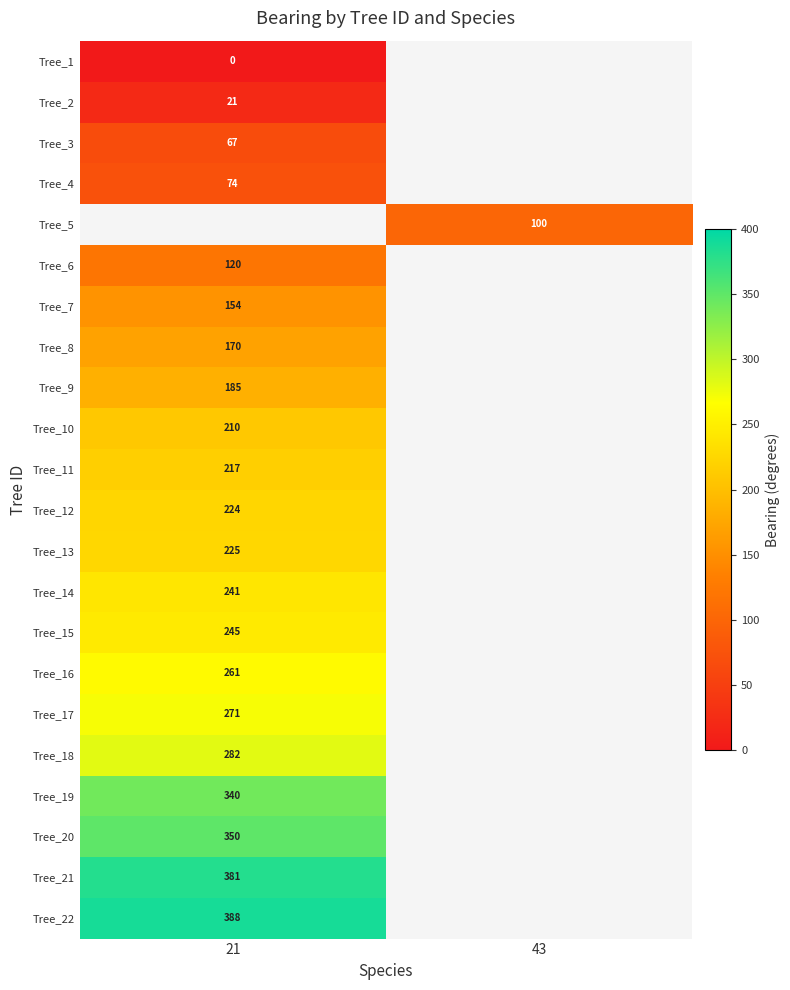

True or false: Tree_13 has a value of 225 at 21.

True